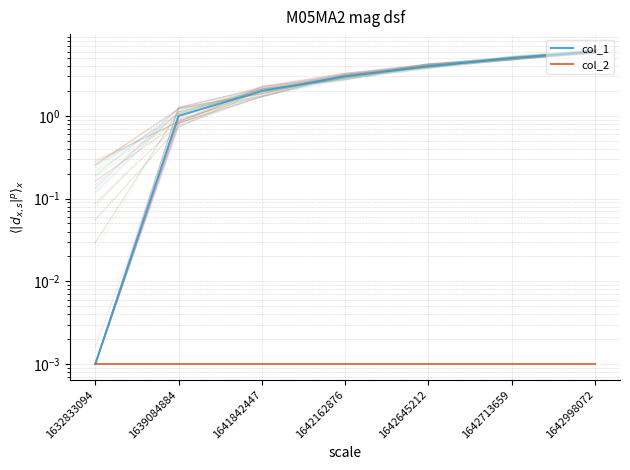

True or false: col_1 has a value of 5.0 at 1642713659.

True